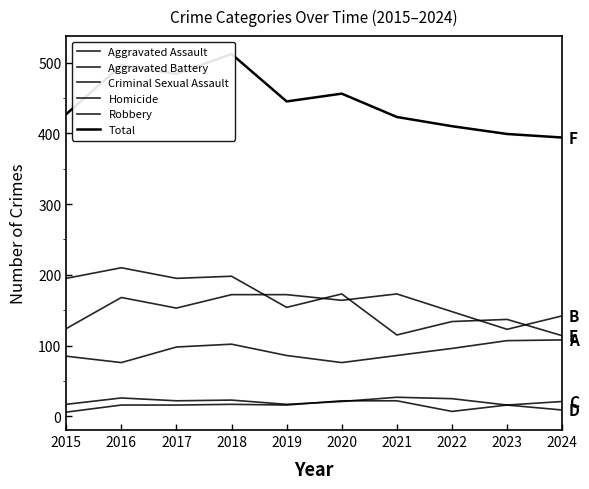

The value of Robbery at 2017 is 195. True or false?

True